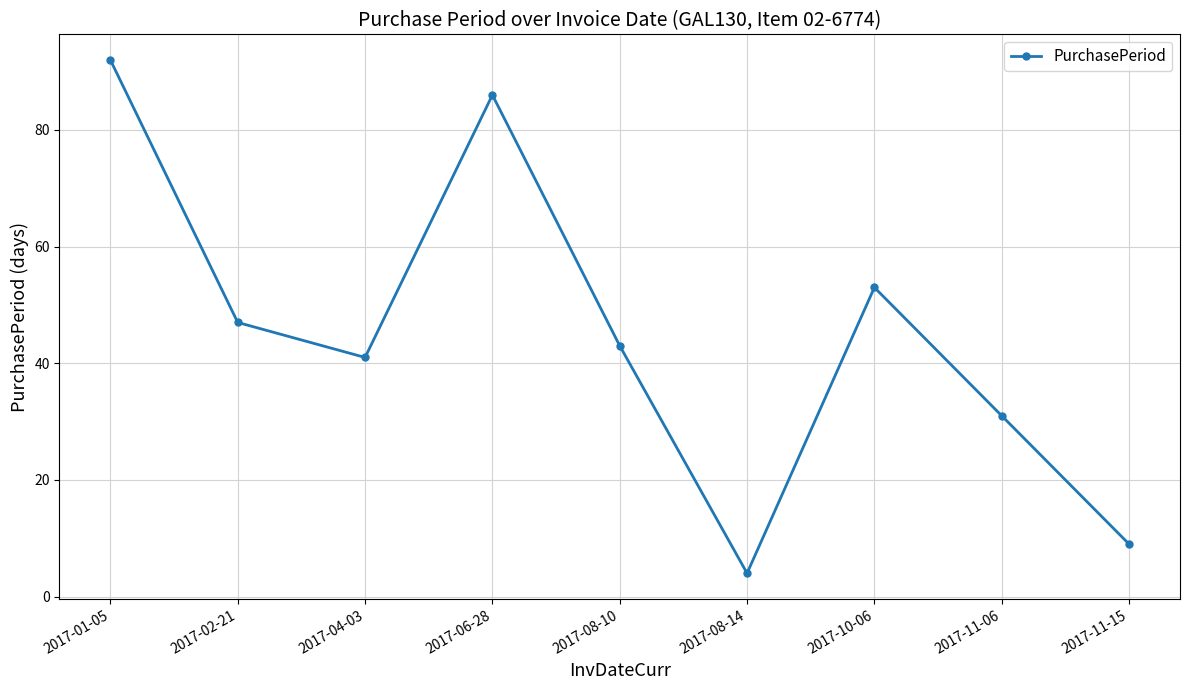

What is the difference between the maximum and minimum values?

88